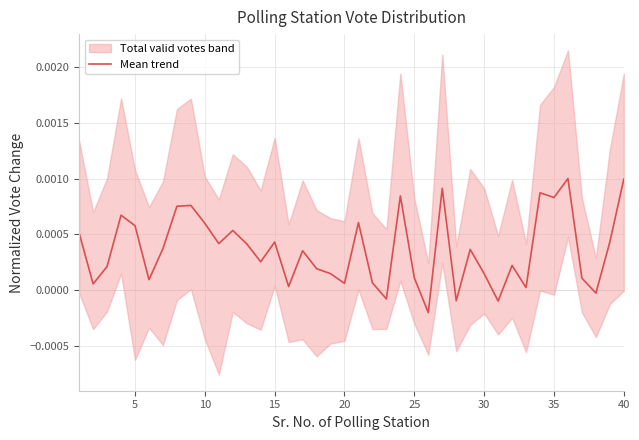

The value at 20 is 0.0. True or false?

True